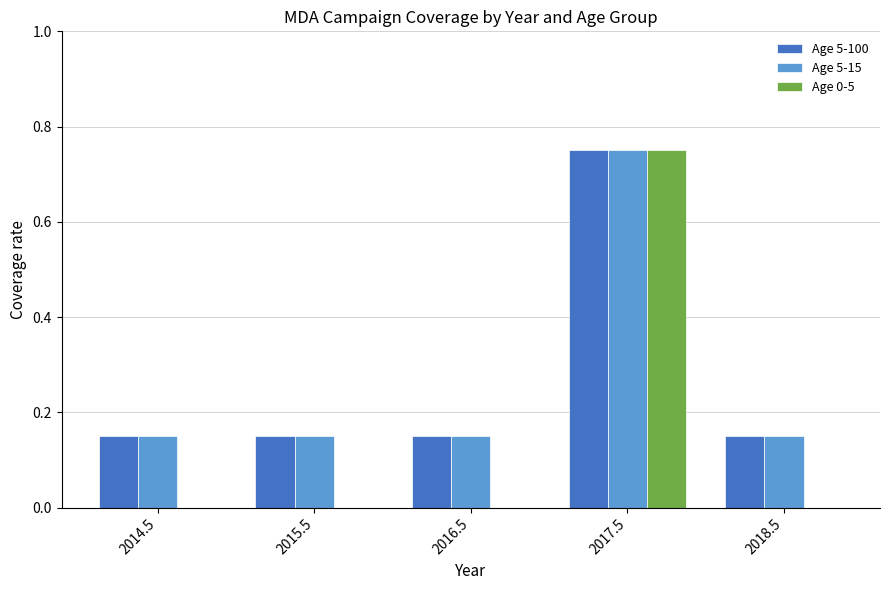

At which category is the sum across all series the highest?

2017.5